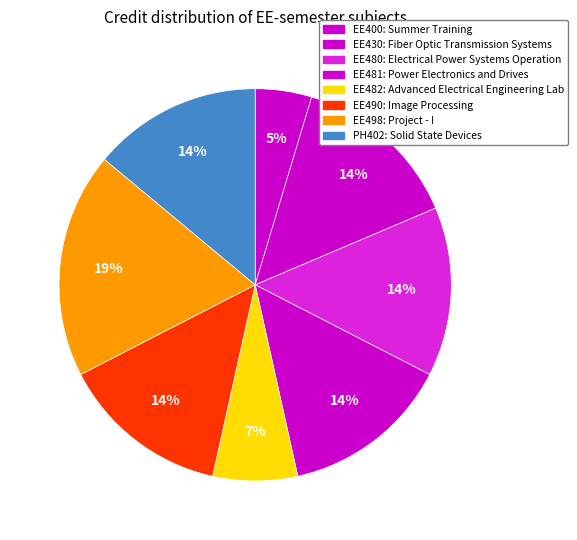

To the nearest percent, what percentage of the pie is EE490?

14%